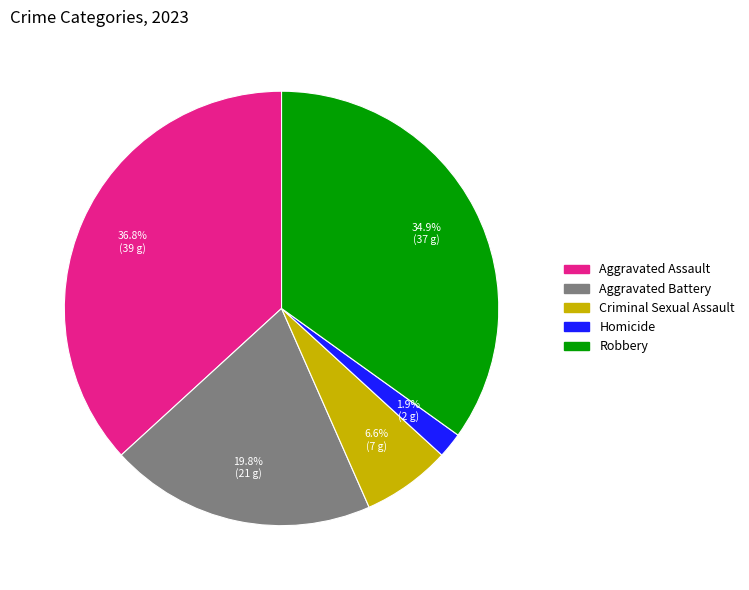

True or false: Aggravated Battery accounts for 9% of the total.

False